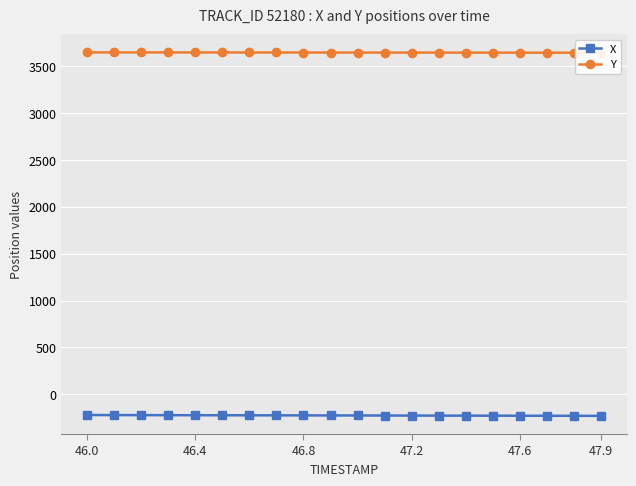

What is the difference between the maximum and minimum values in the Y series?

3.7